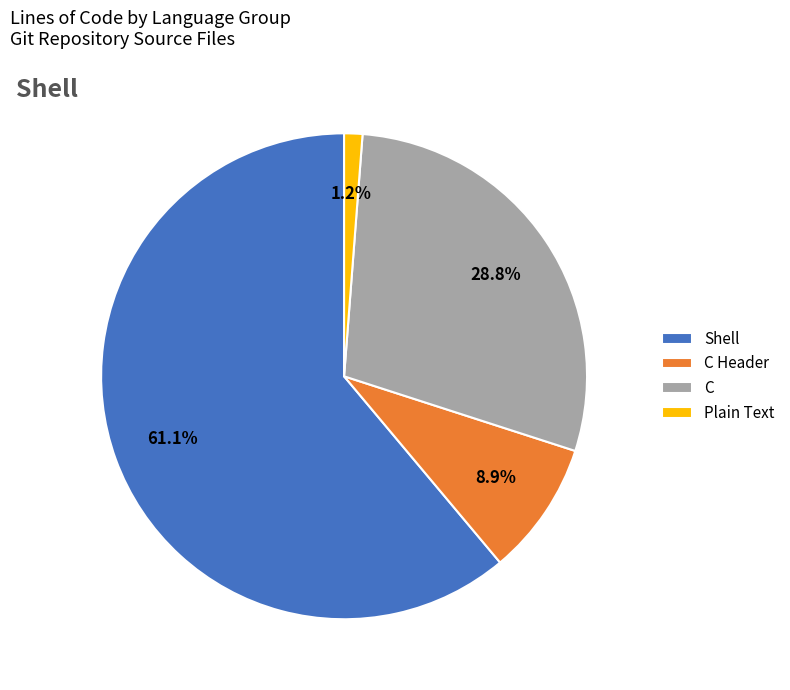

Do Plain Text and C together represent more than half of the pie?

No